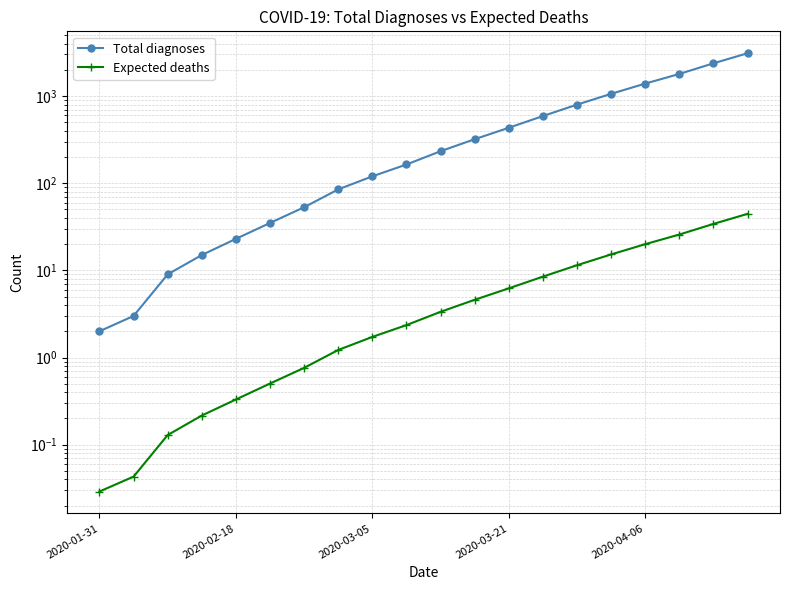

What position from the left is 6?

7